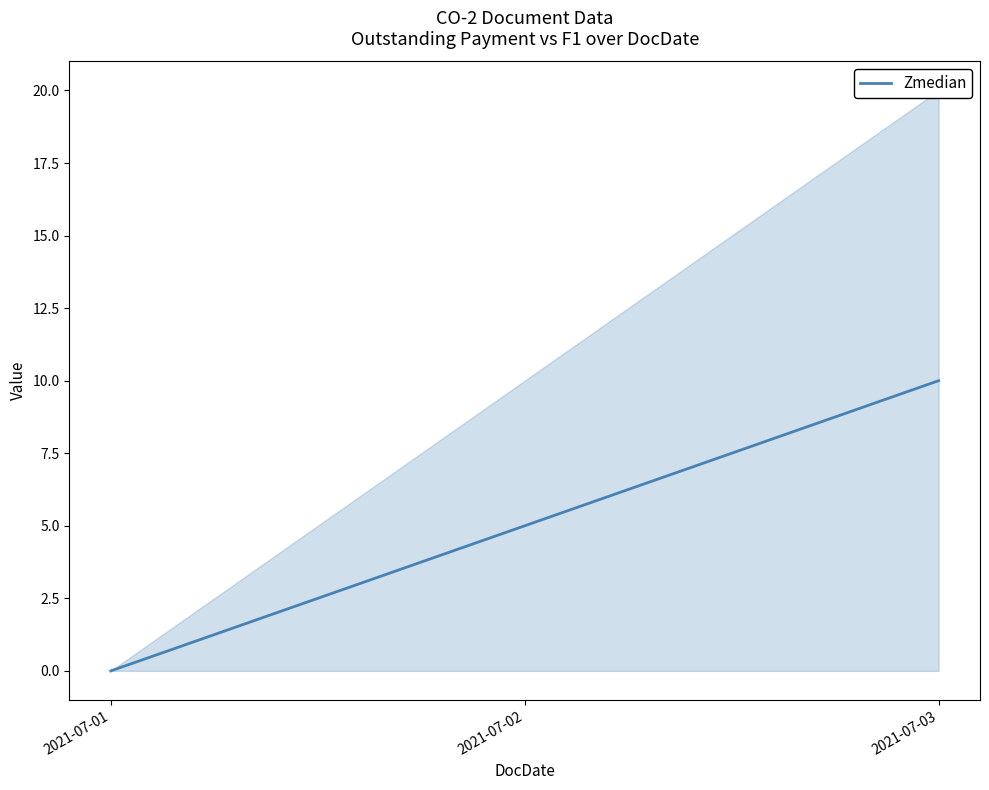

Read the value at 2021-07-03, to the nearest 10.

10